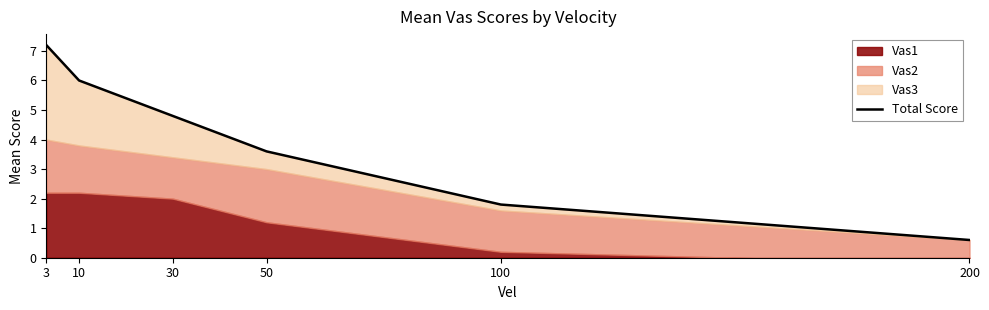

True or false: the data has more than 2 interior local peaks.

False